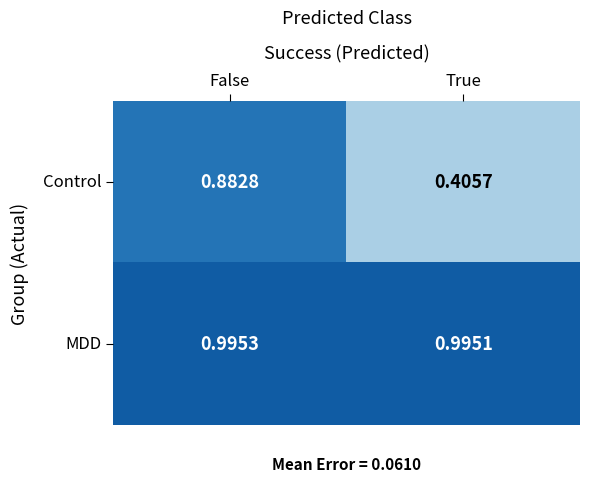

Is the value of Control at False greater than the value of MDD at True?

No